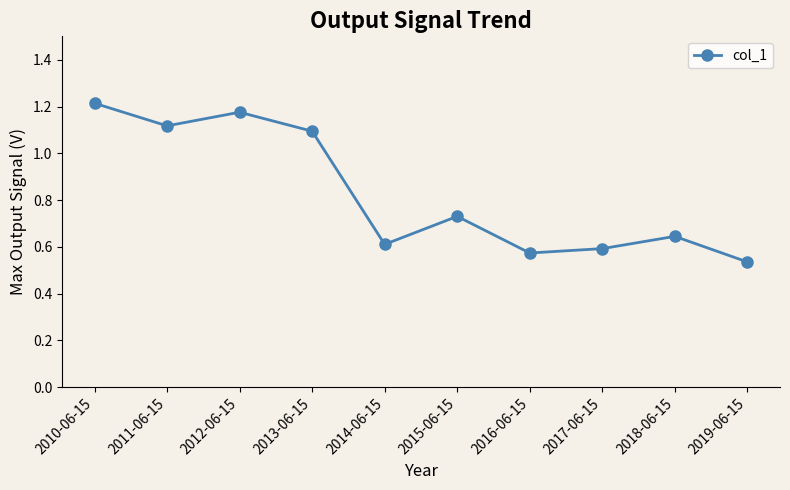

How many lines are shown in the chart?

1